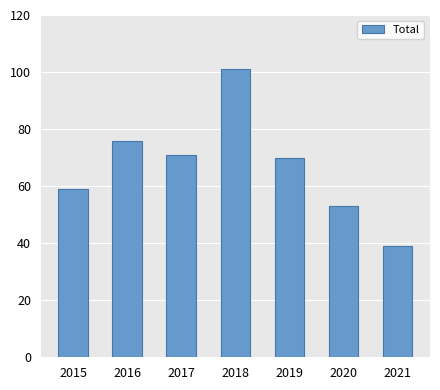

Which label corresponds to the smallest value in the chart?

2021